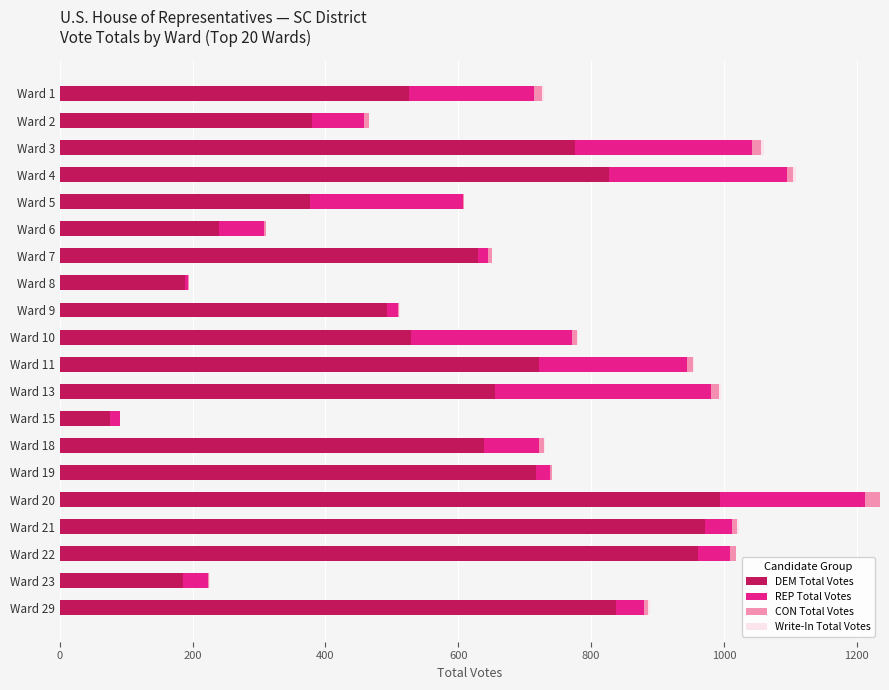

The value of DEM Total Votes at Ward 2 is 636. True or false?

False